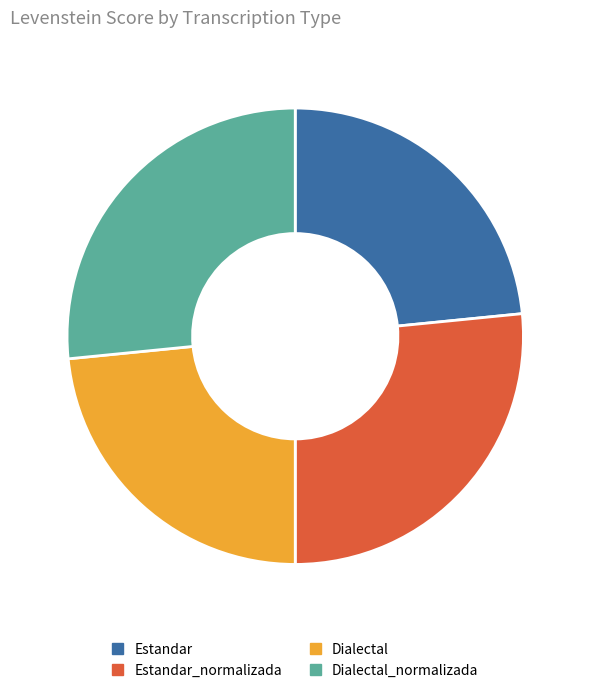

Does any single category account for the majority?

No